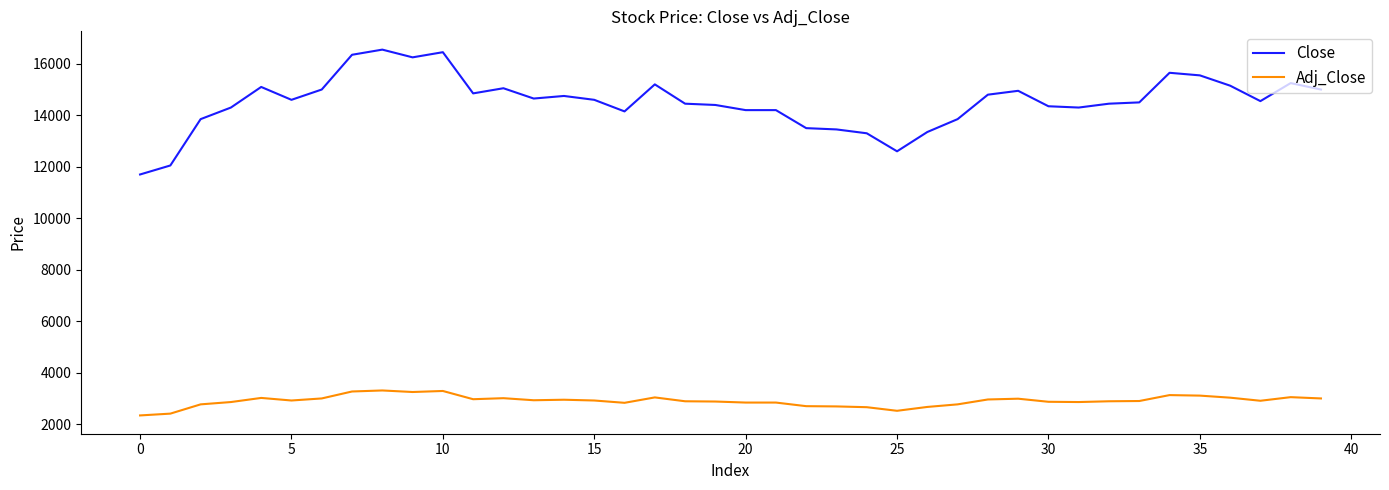

What is the difference between the second highest and minimum values in the Close series?

4750